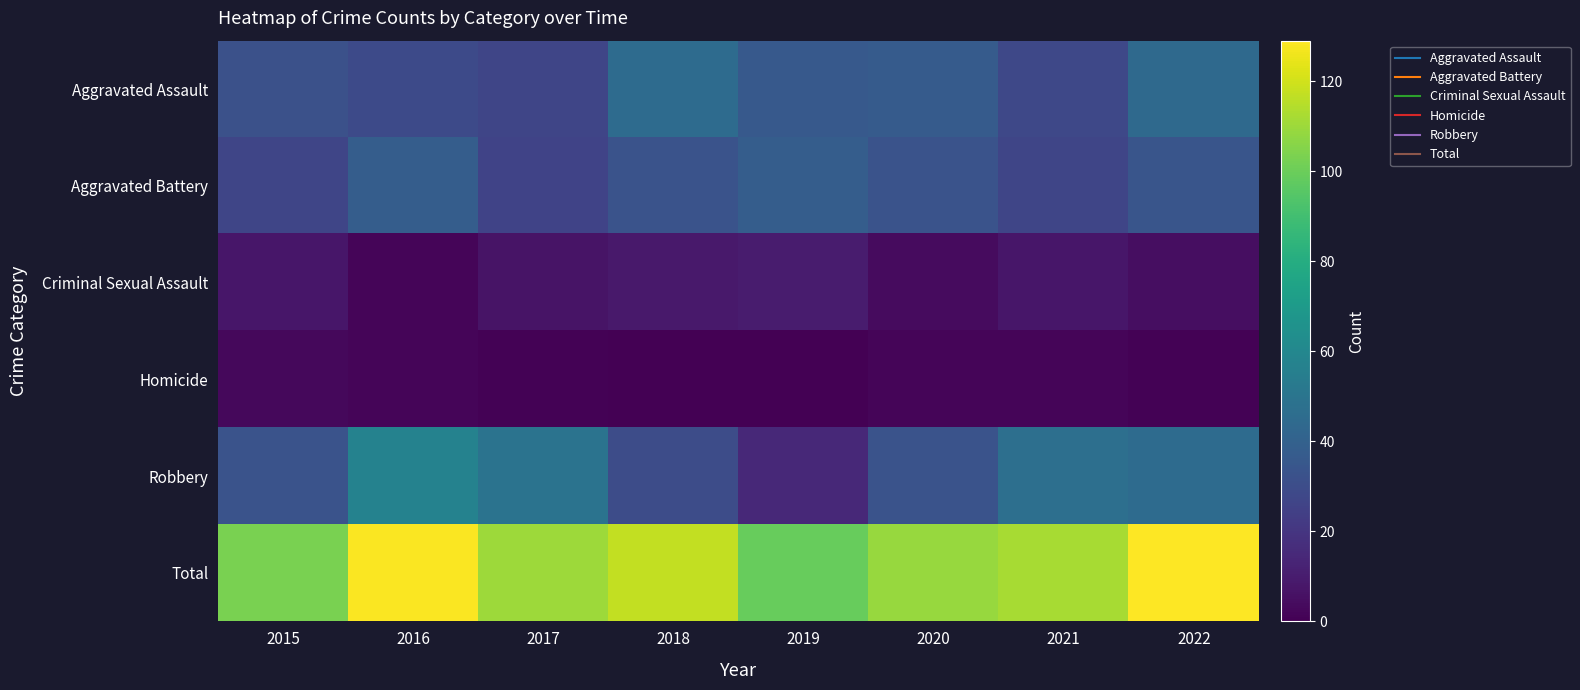

Between 2017 and 2022, which is larger?

2022